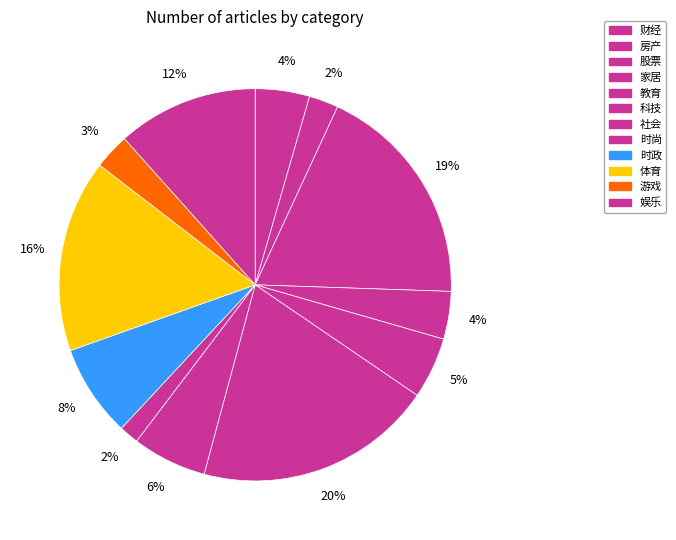

Rank the categories by value from highest to lowest.

科技, 股票, 体育, 娱乐, 时政, 社会, 教育, 财经, 家居, 游戏, 房产, 时尚